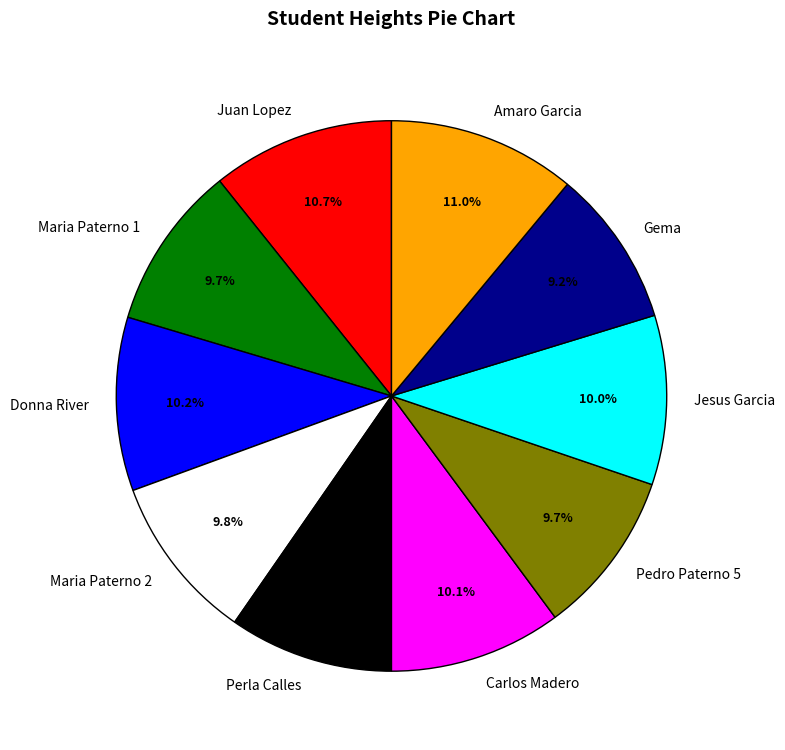

What percentage is the Maria Paterno 1 slice, to the nearest percent?

10%